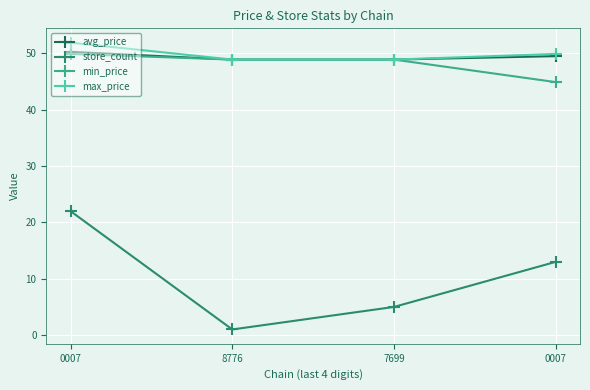

List the labels in order of max_price value, smallest first.

8776, 7699, 0007, 0007